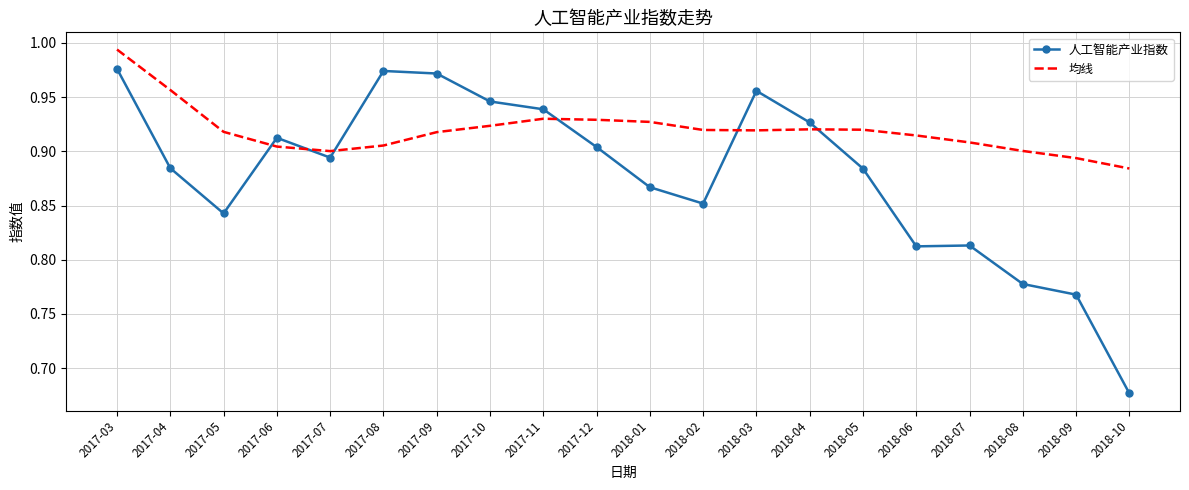

What is the difference between the maximum and minimum values in the 人工智能产业指数 series?

0.3